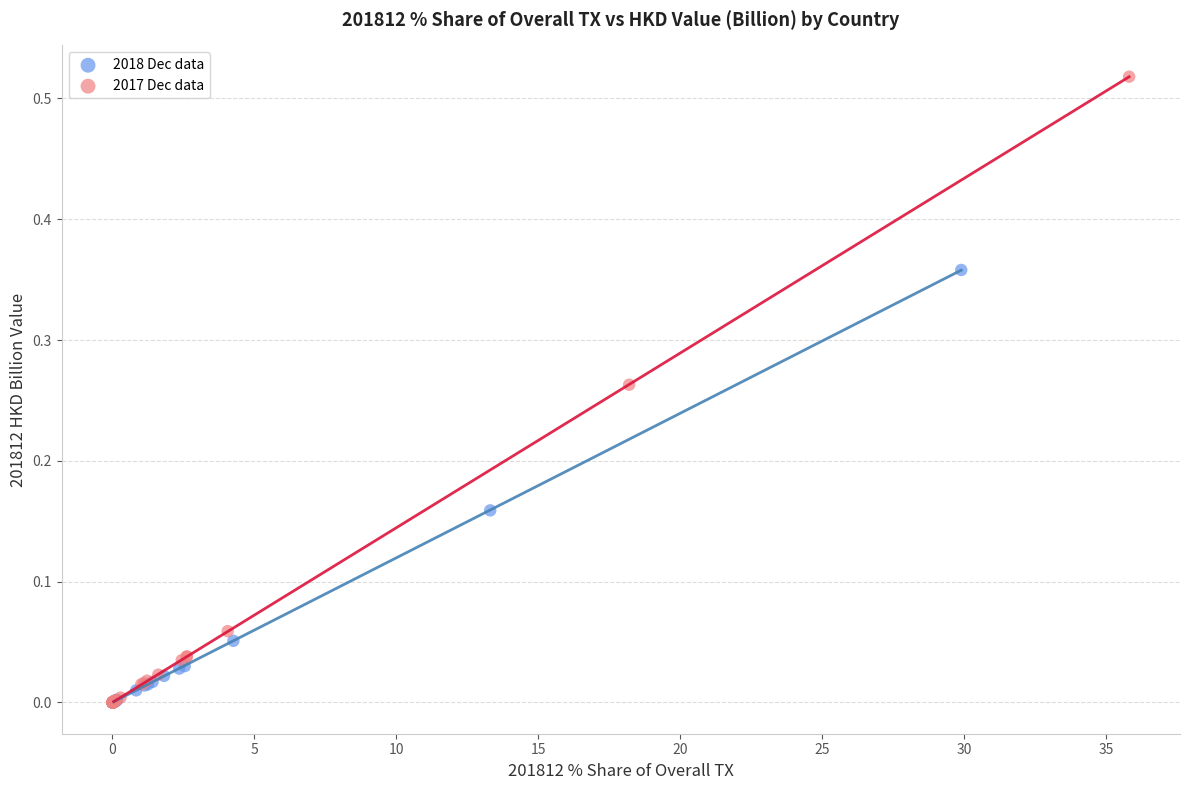

What are all the series names shown in the legend?

2018 Dec data, 2017 Dec data